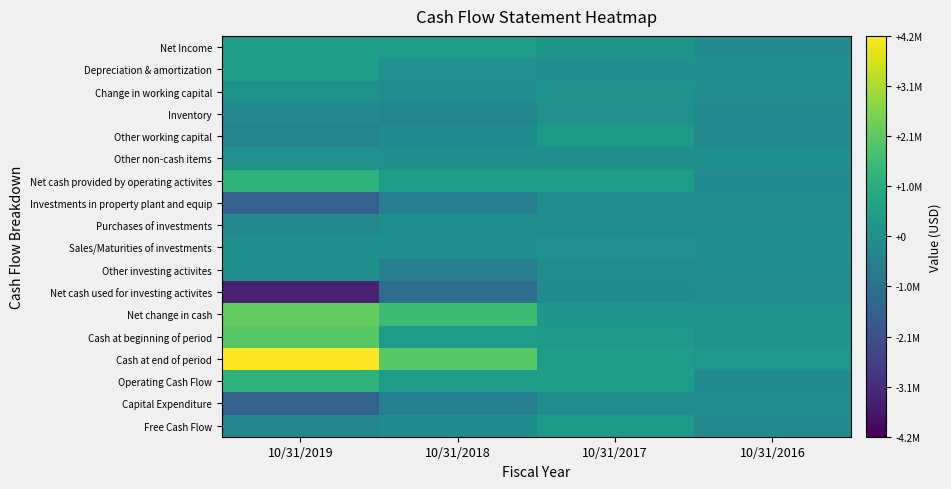

What is the difference between the highest and lowest values at 10/31/2018?

3179339